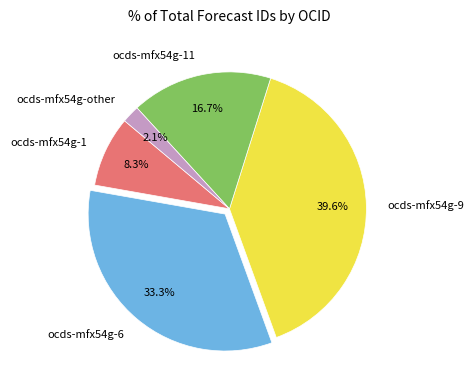

To the nearest percent, what portion does ocds-mfx54g-11 represent?

17%